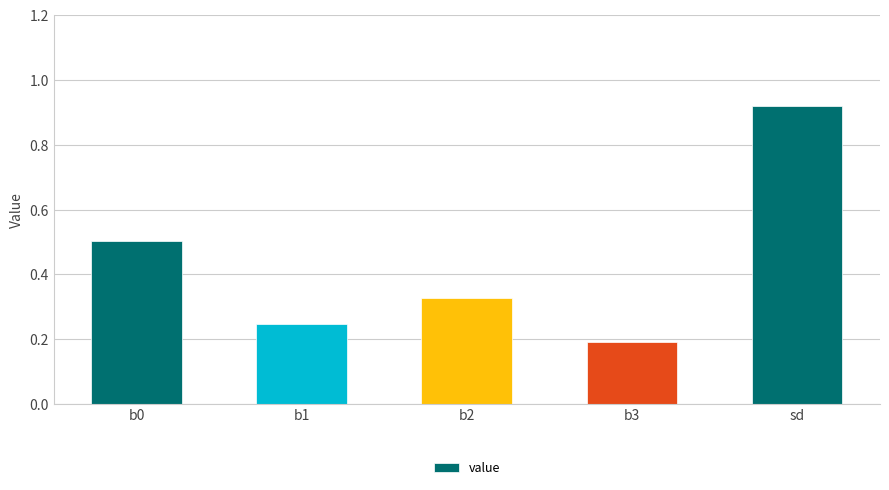

What is the label of the 5th bar from the left?

sd